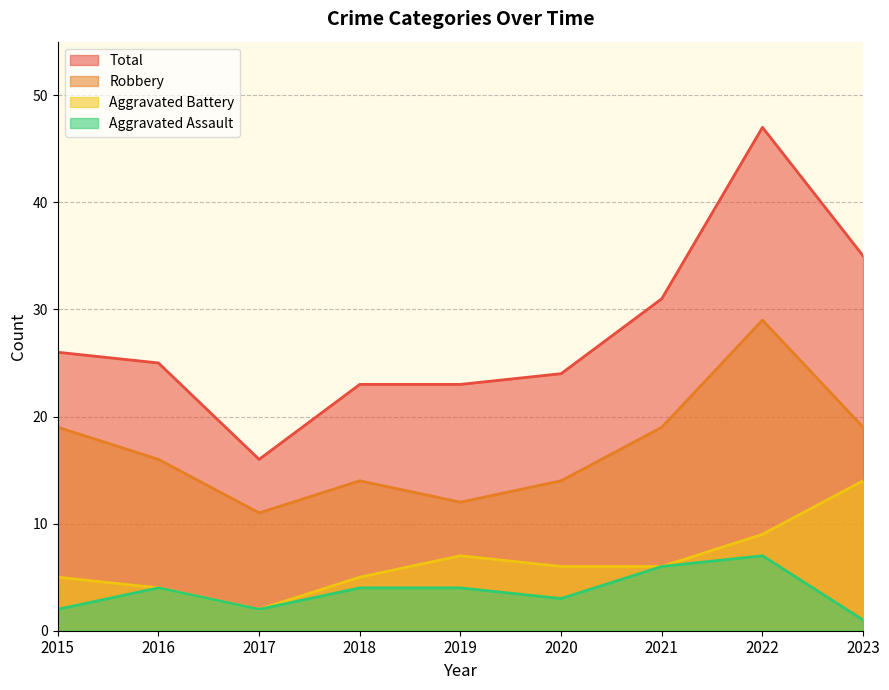

How many Robbery values are between 14 and 19?

6